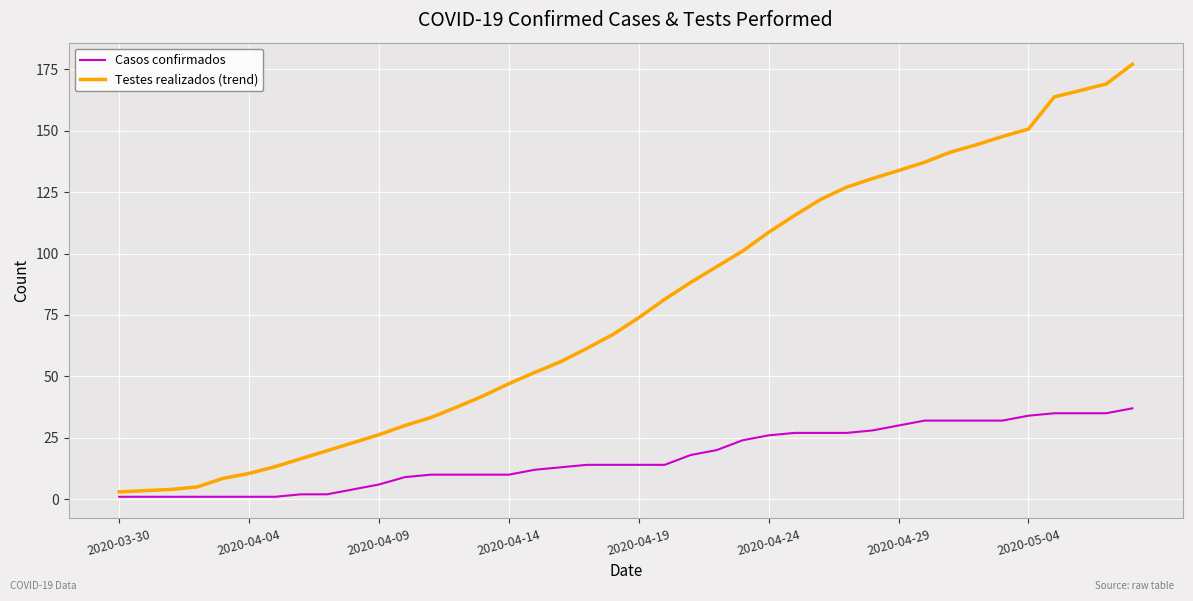

What is the difference between the second highest and minimum values in the Testes realizados (trend) series?

166.0